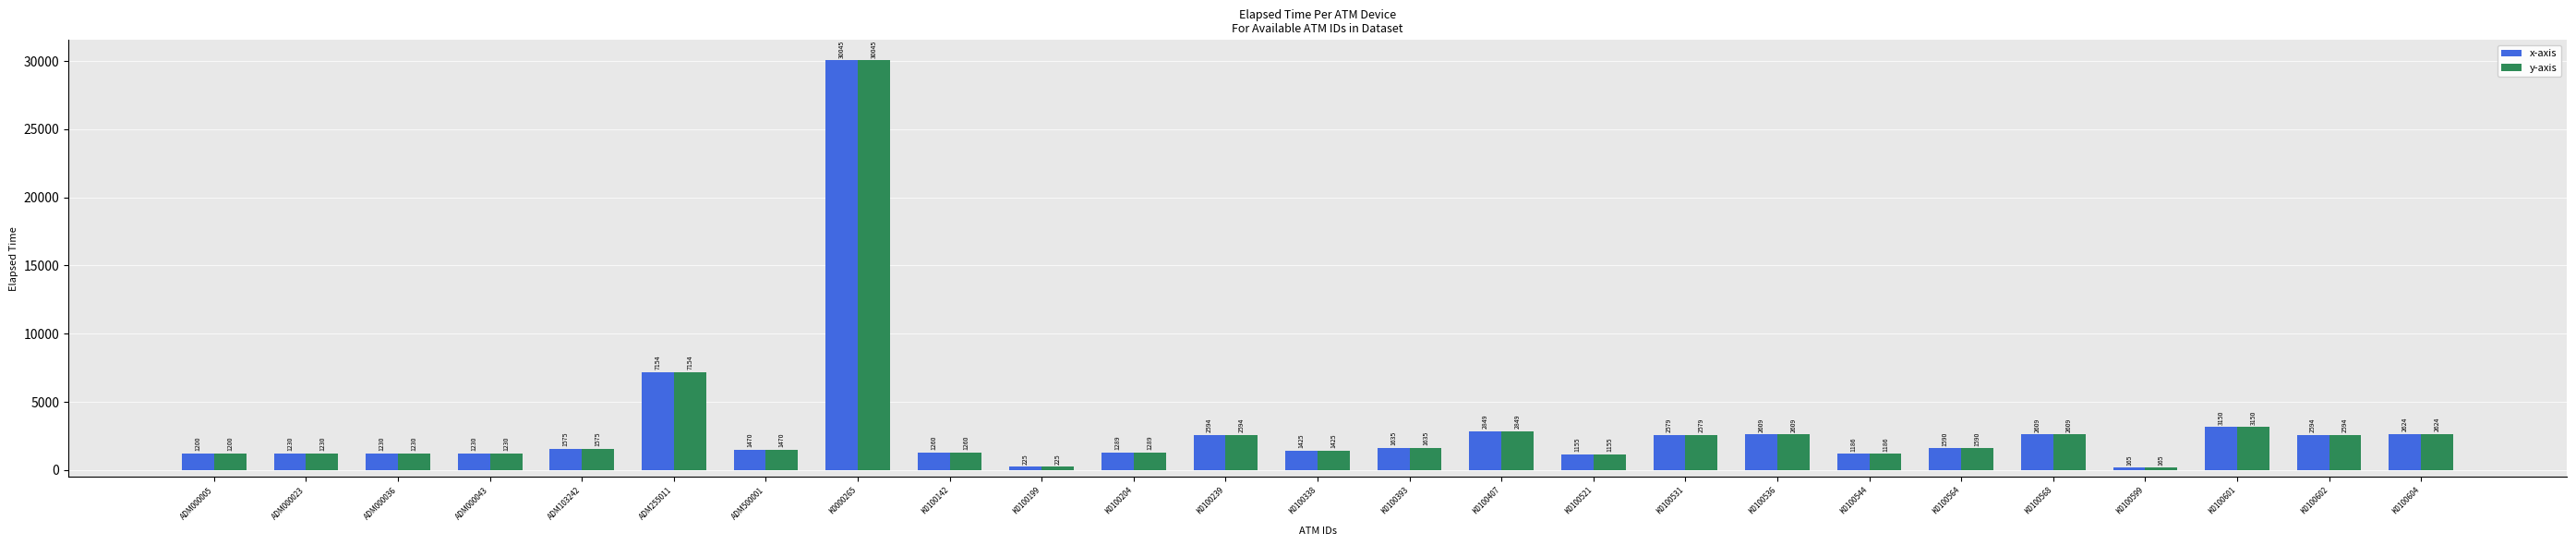

What is the value of the x-axis bar at the 18th from the left?

2609